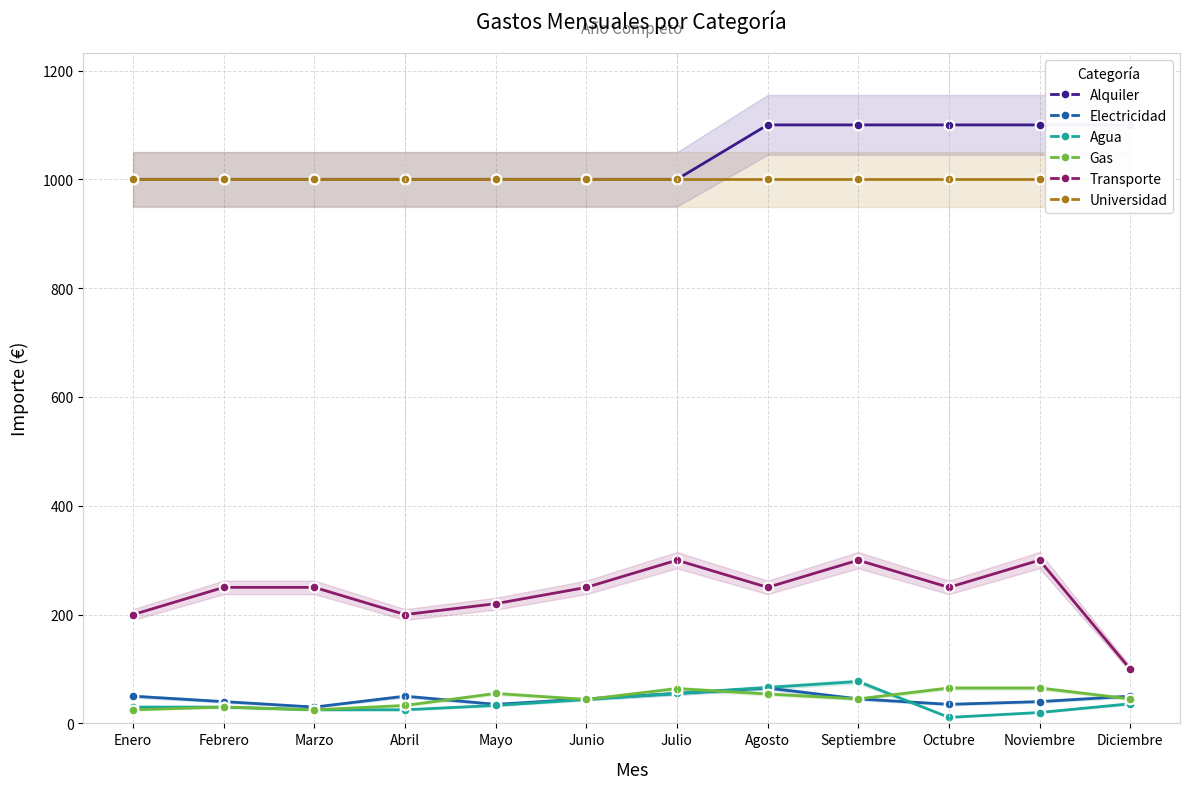

Between which two adjacent categories do Electricidad and Gas first intersect?

Abril and Mayo